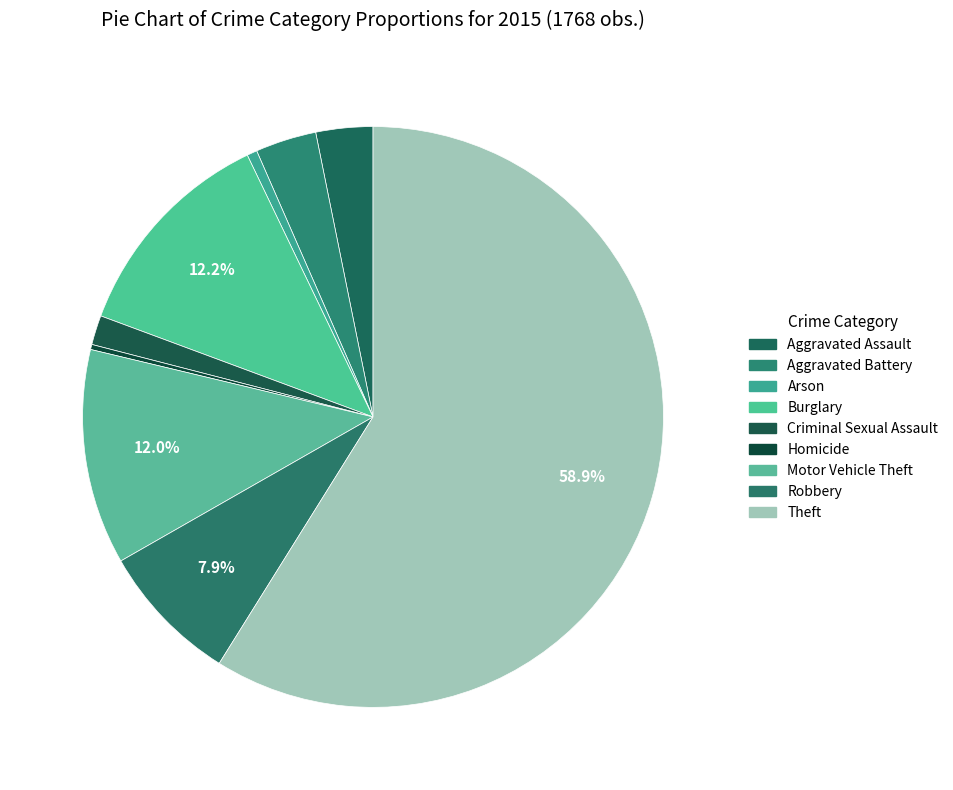

How many slices are in this pie chart?

9